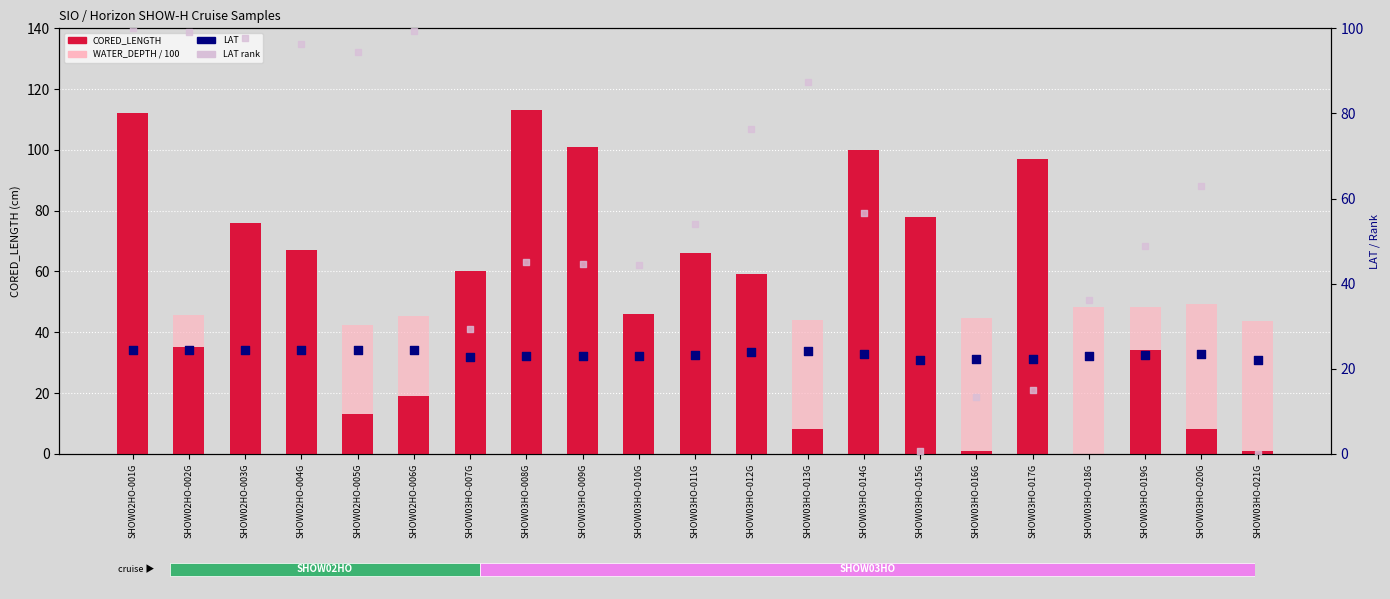

Which series reaches the maximum Y coordinate?

CORED_LENGTH